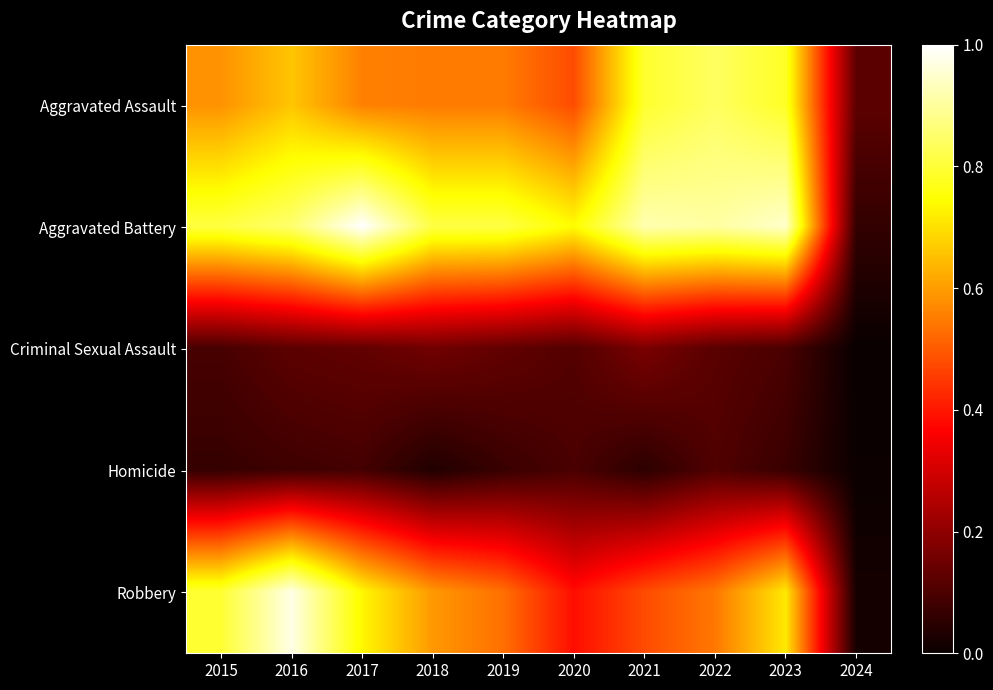

Reading left to right, what are all the values shown in this chart?

Aggravated Assault: 2015=0.6	2016=0.7	2017=0.6	2018=0.5	2019=0.5	2020=0.5	2021=0.8	2022=0.8	2023=0.8	2024=0.1
Aggravated Battery: 2015=0.8	2016=0.9	2017=1.0	2018=0.8	2019=0.8	2020=0.7	2021=0.9	2022=0.9	2023=0.9	2024=0.1
Criminal Sexual Assault: 2015=0.1	2016=0.1	2017=0.1	2018=0.2	2019=0.1	2020=0.1	2021=0.2	2022=0.1	2023=0.1	2024=0.0
Homicide: 2015=0.1	2016=0.1	2017=0.1	2018=0.0	2019=0.1	2020=0.1	2021=0.1	2022=0.1	2023=0.1	2024=0.0
Robbery: 2015=0.8	2016=1.0	2017=0.7	2018=0.6	2019=0.5	2020=0.4	2021=0.5	2022=0.5	2023=0.7	2024=0.0